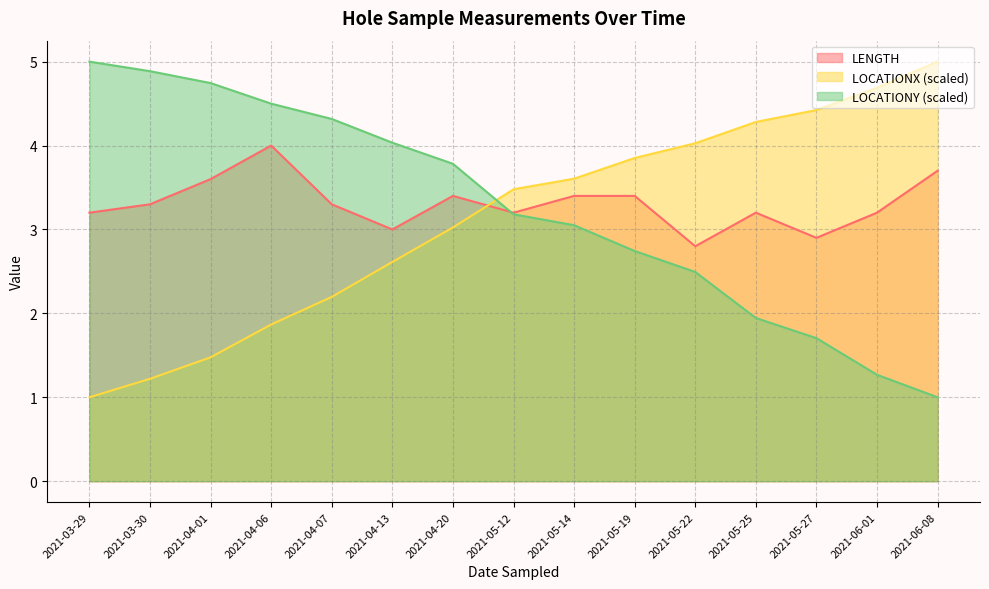

The LENGTH series shows 5.6 at 2021-04-07. True or false?

False